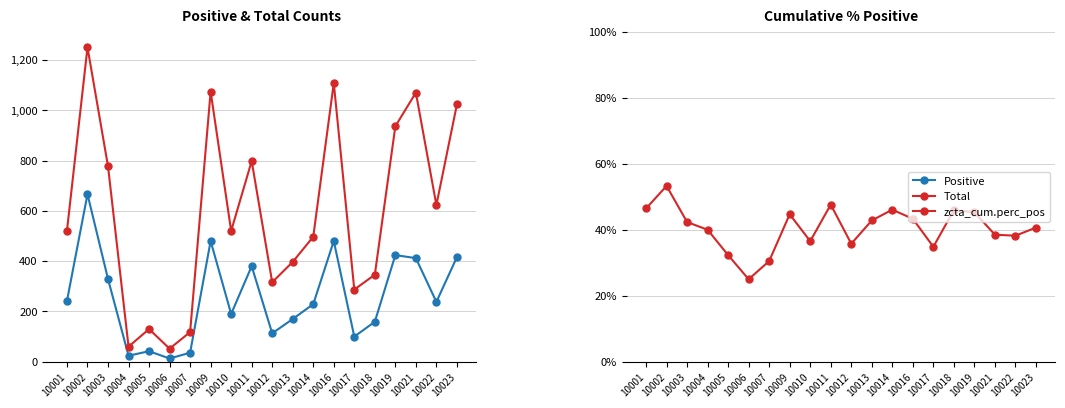

True or false: Total and Positive cross at least once.

False